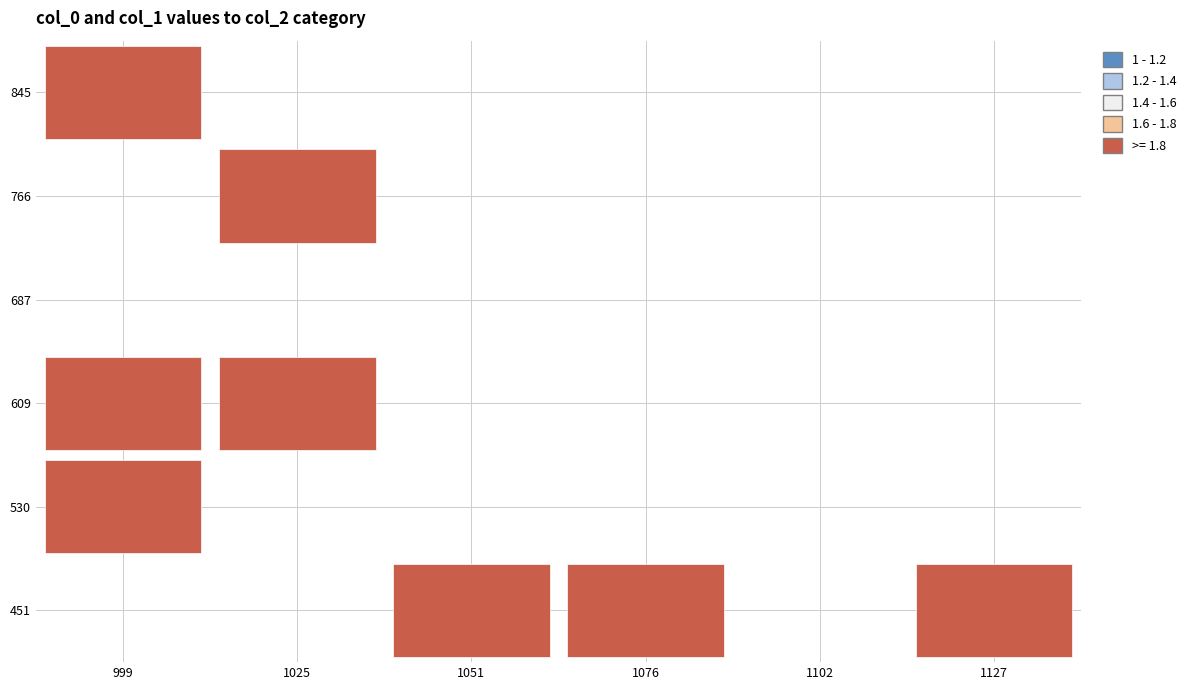

Reading left to right, list all the values displayed in this chart.

col_0: 0=1133.3	1=1066.7	2=1056.7	3=990.0	4=1010.0	5=1083.3	6=0.0	7=0.0	8=986.7	9=1013.3	10=996.7	11=1016.7	12=1020.0	13=990.0	14=1123.3	15=1140.0	16=1086.7	17=0.0
col_1: 0=445.5	1=462.4	2=455.6	3=492.8	4=577.1	5=472.5	6=0.0	7=0.0	8=621.0	9=745.9	10=884.2	11=624.4	12=745.9	13=877.5	14=428.6	15=432.0	16=411.8	17=0.0
col_2: 0=2.0	1=2.0	2=2.0	3=2.0	4=2.0	5=2.0	6=0.0	7=0.0	8=2.0	9=2.0	10=2.0	11=2.0	12=2.0	13=2.0	14=2.0	15=2.0	16=2.0	17=0.0